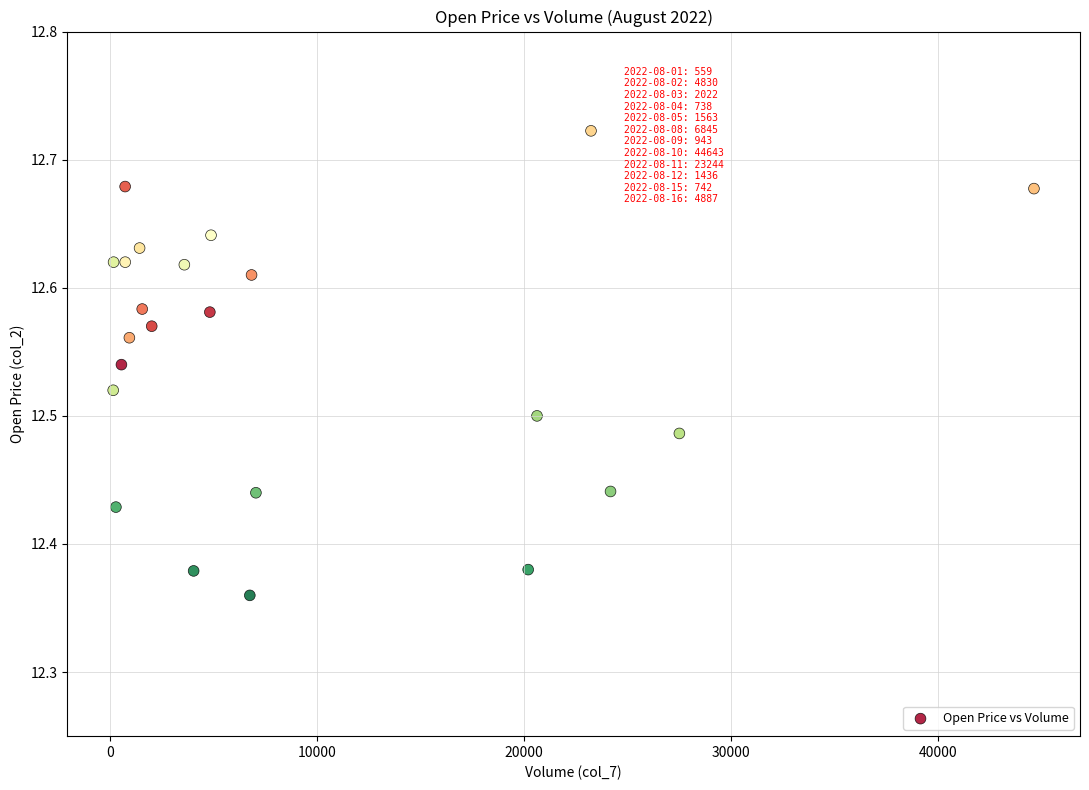

What is the range of Y values (max minus min)?

0.4